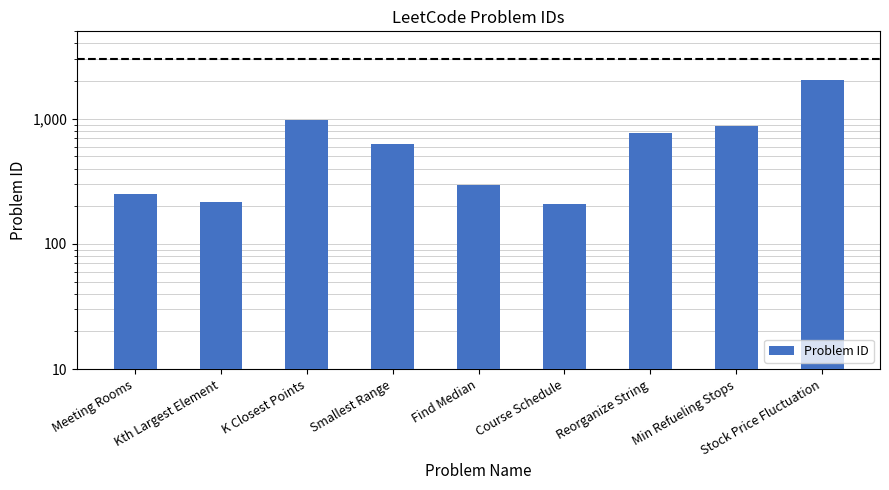

Are the bars horizontal?

No